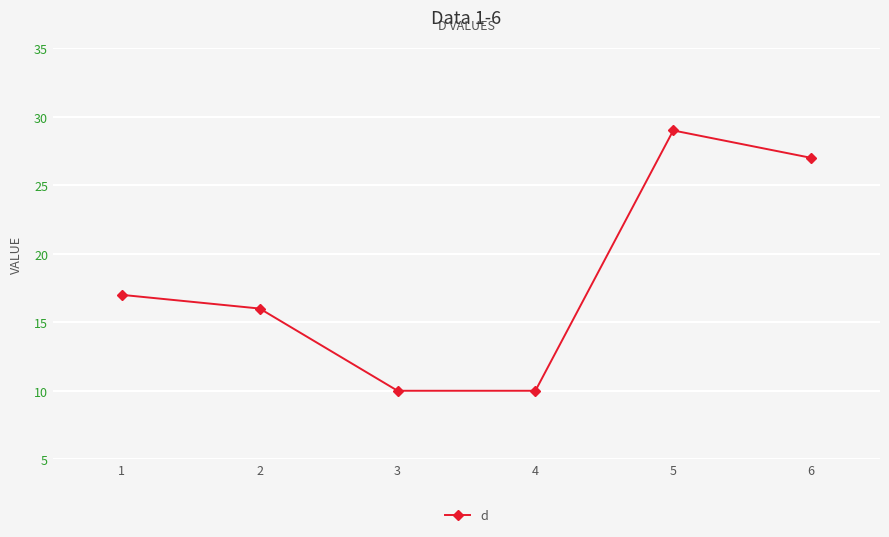

What is the value of the 5th point from the left?

29